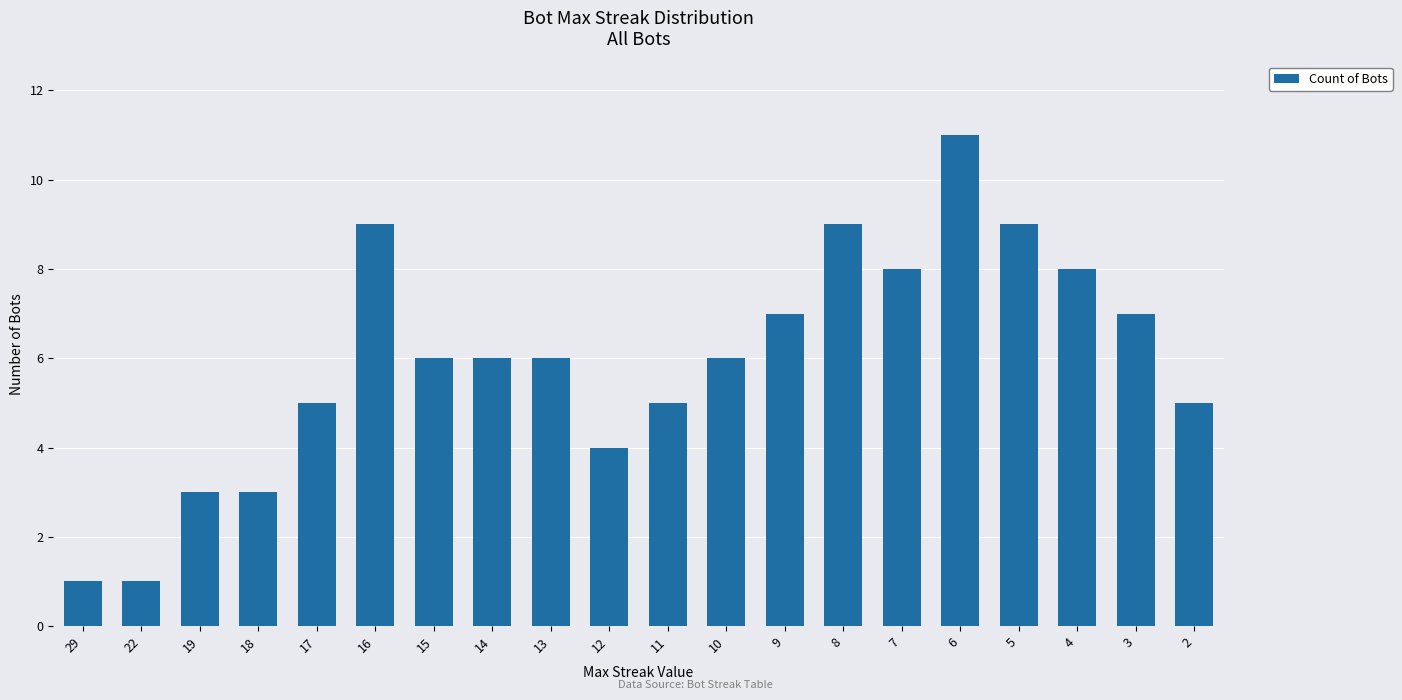

What is the ratio of the value at 3 to the value at 10?

1.2